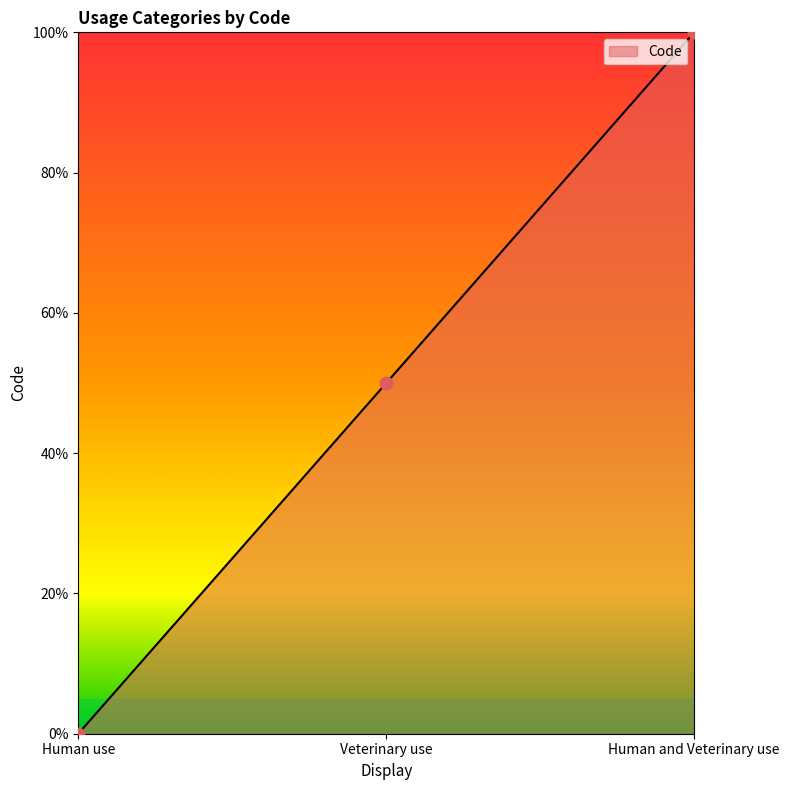

What is the change in value from Human use to Human and Veterinary use?

+100